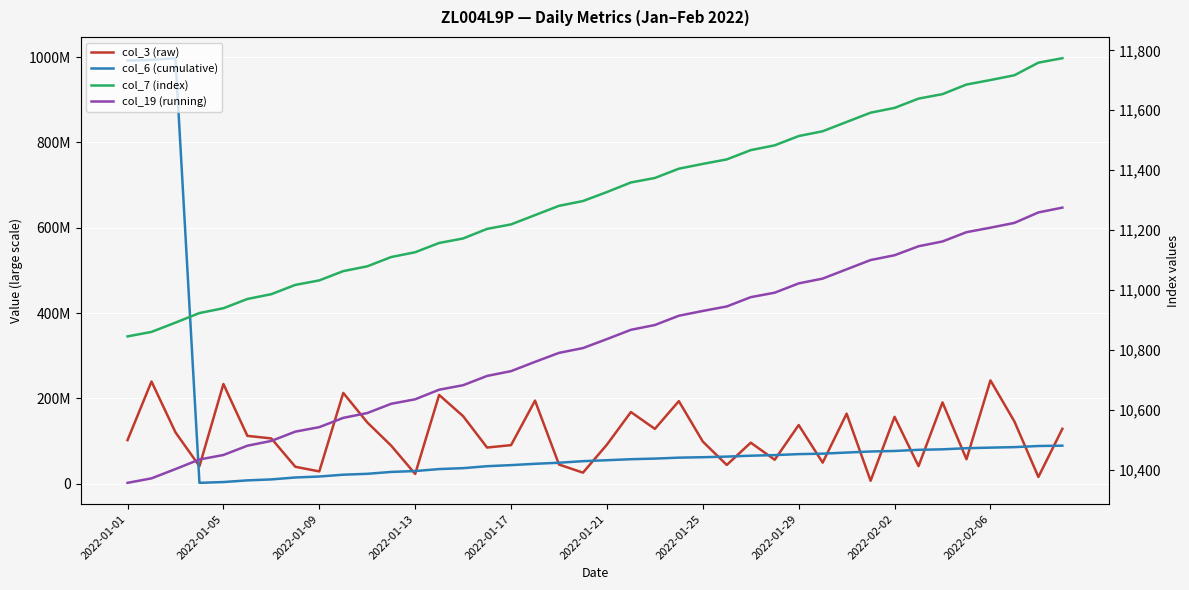

True or false: col_6 (cumulative) and col_7 (index) intersect in this chart.

False